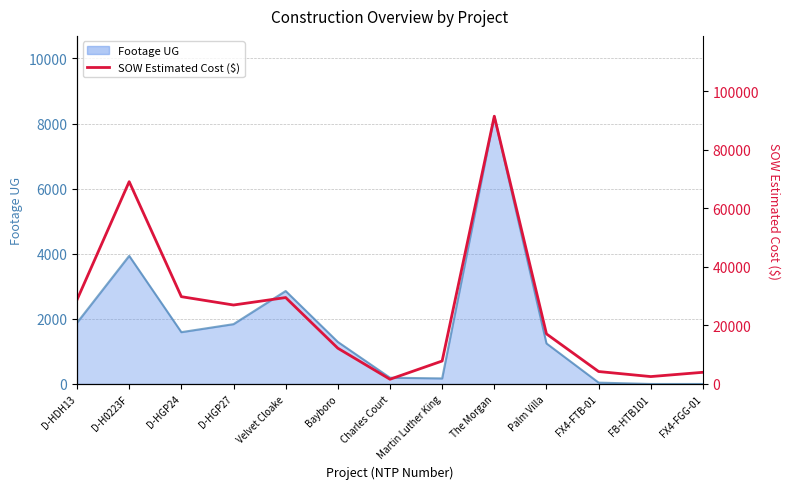

At which label is the value closest to 46519?

D-HGP24